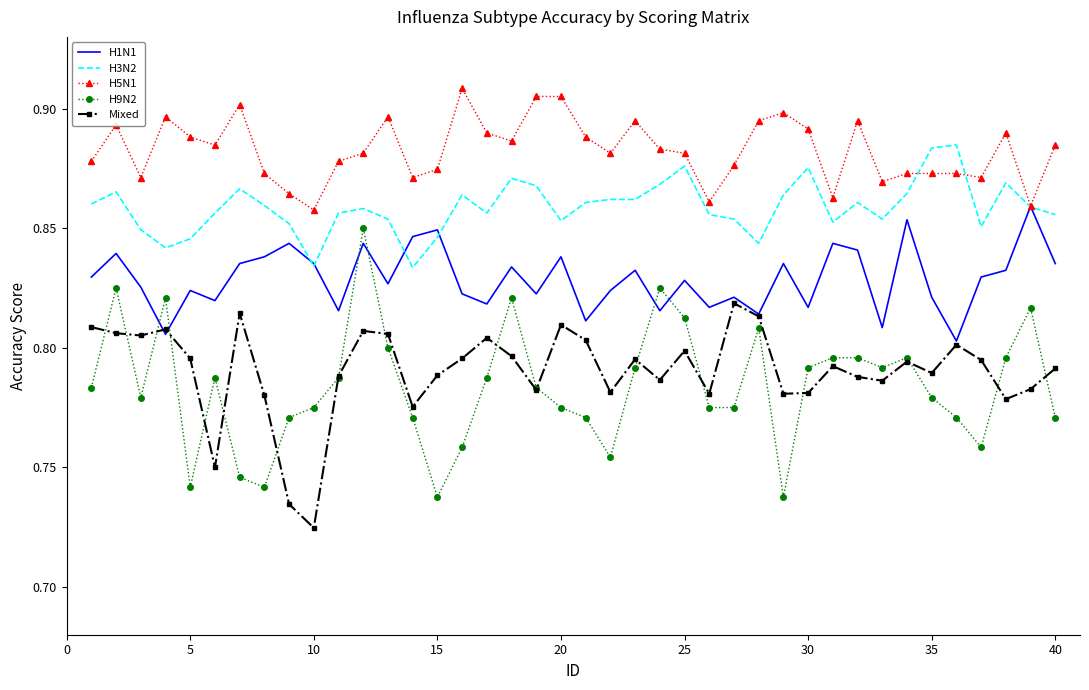

True or false: H3N2 and H9N2 intersect in this chart.

False